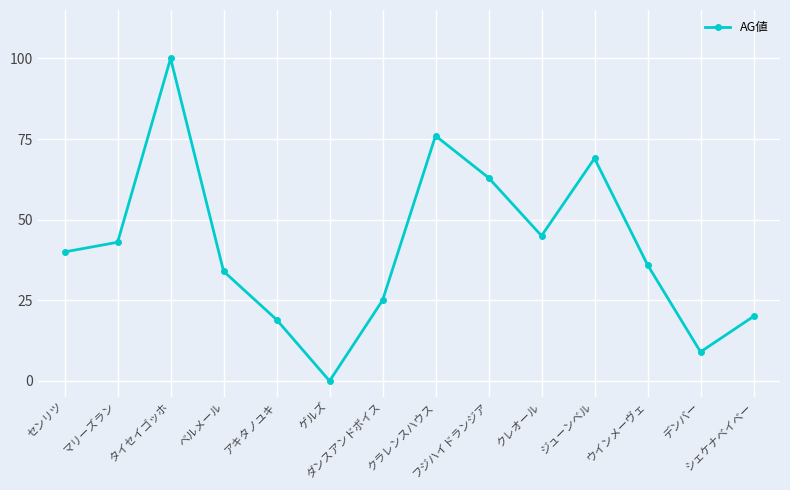

Between フジハイドランジア and クラレンスハウス, which is larger?

クラレンスハウス